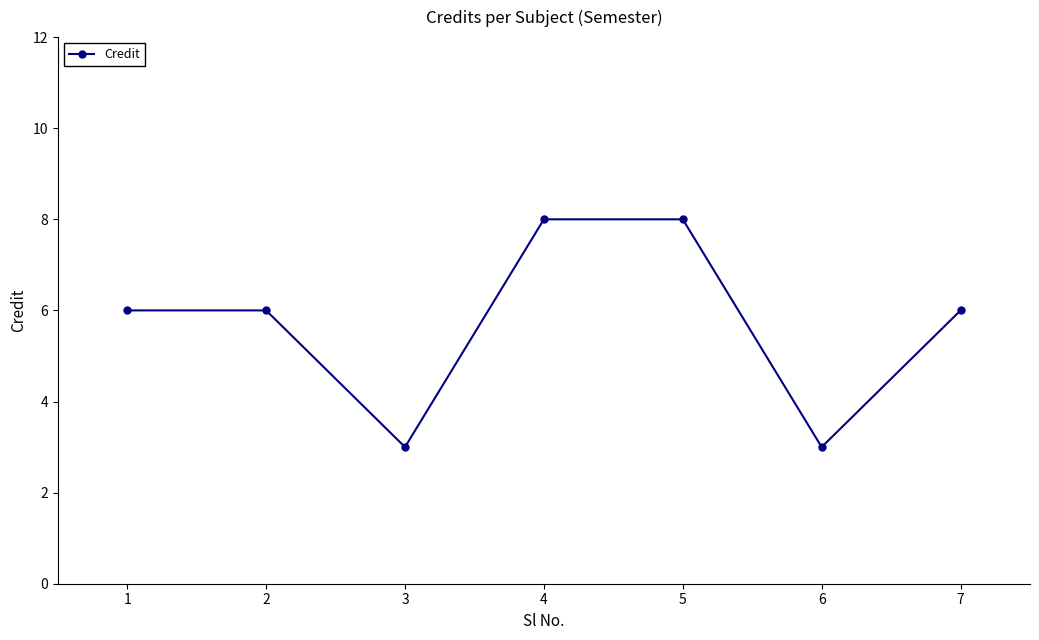

Reading right to left, what are all the values shown in this chart?

7=6	6=3	5=8	4=8	3=3	2=6	1=6